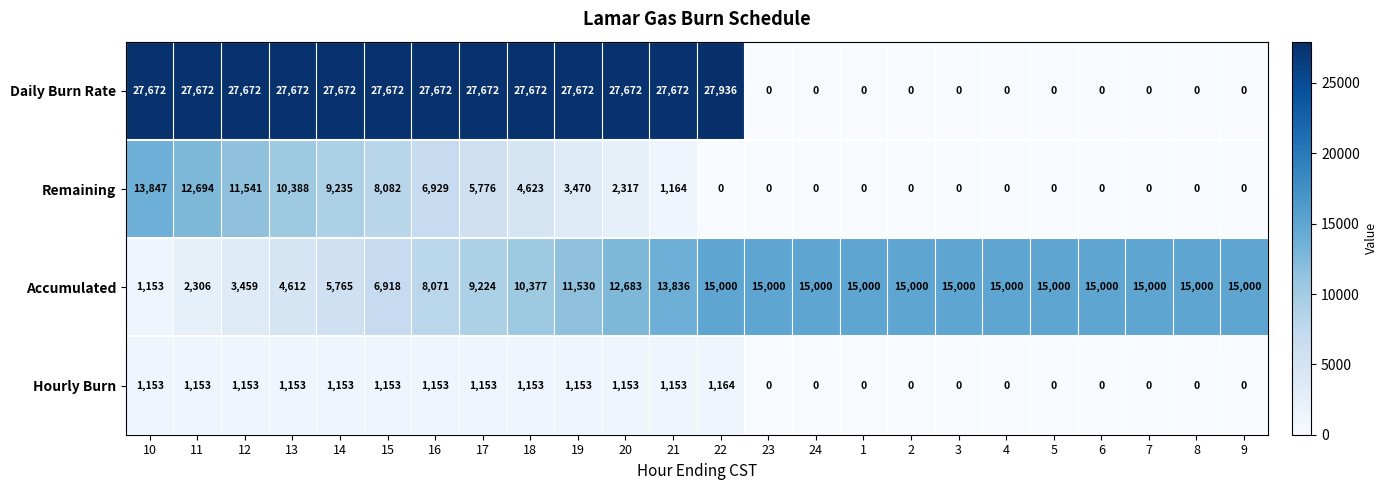

What is the sum of all Daily Burn Rate values?

360000